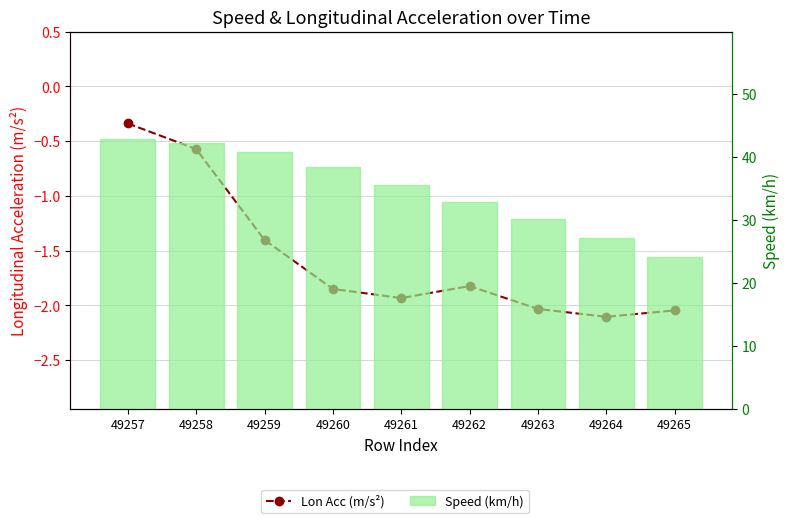

At which label does Speed (km/h) reach its minimum?

49265